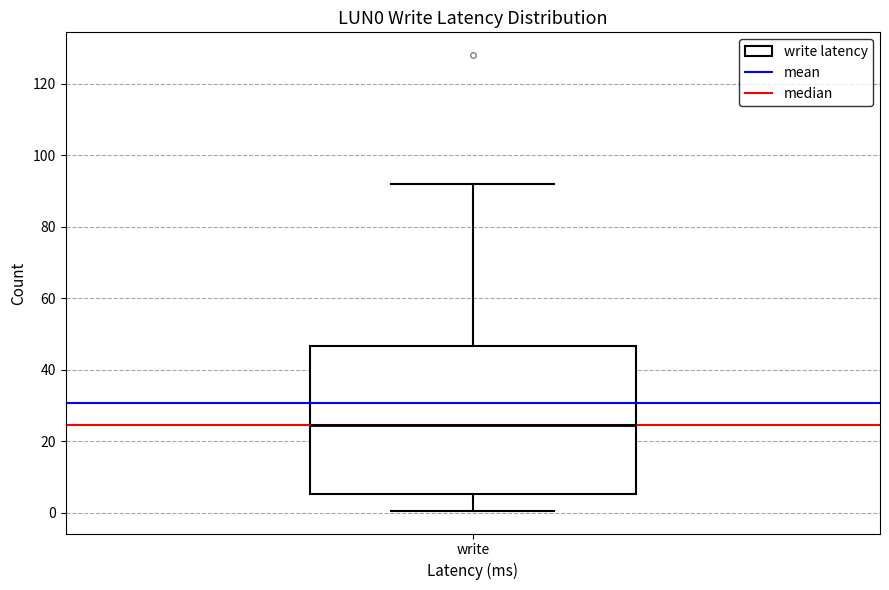

Read this box plot against the y-axis: the position of the median line, the range covered by the box, and the ends of both whiskers. The values are not printed on the chart, so give them approximately, as read against the axis.

median 24, box 6 to 46, whiskers 0 to 92